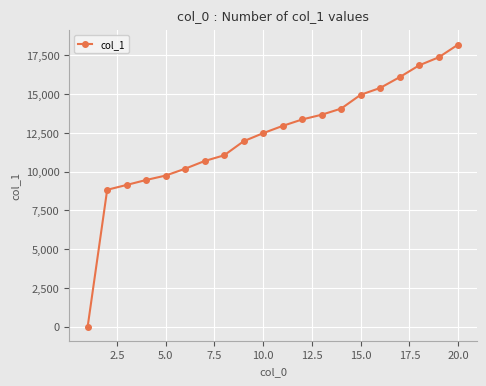

How many lines are shown in the chart?

1